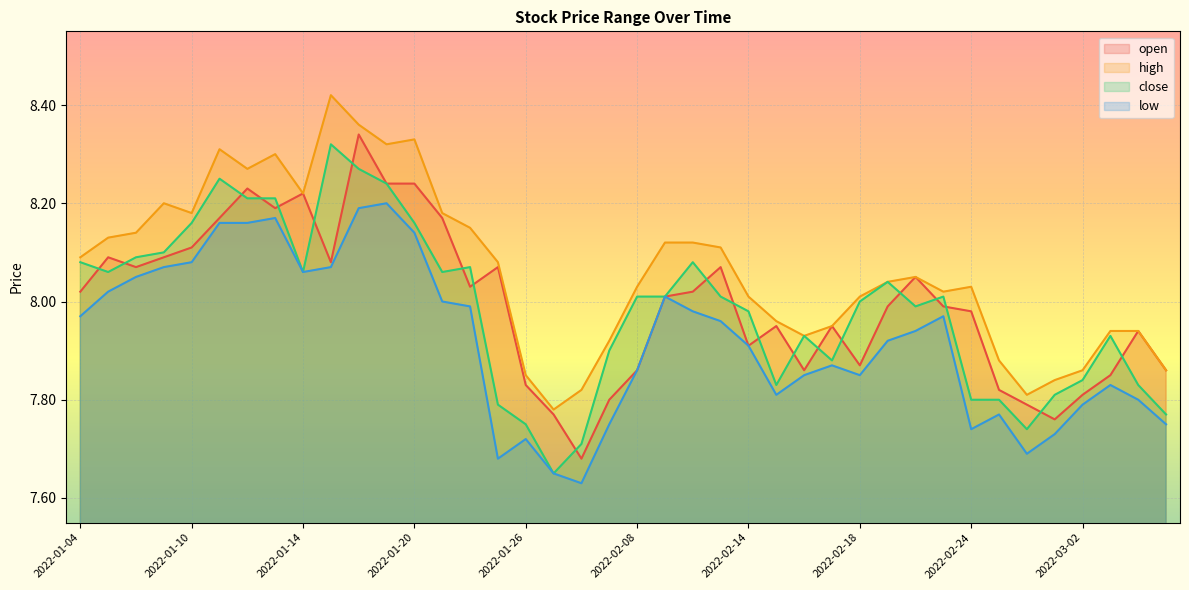

True or false: high and open cross at least once.

False